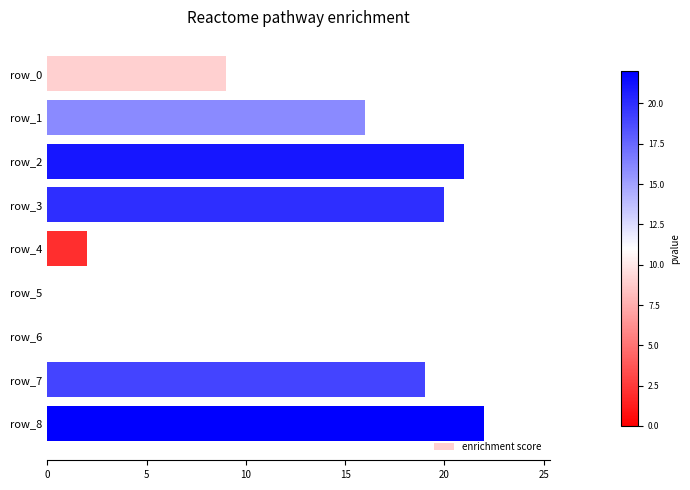

At which category does the chart reach its peak across all series?

row_8